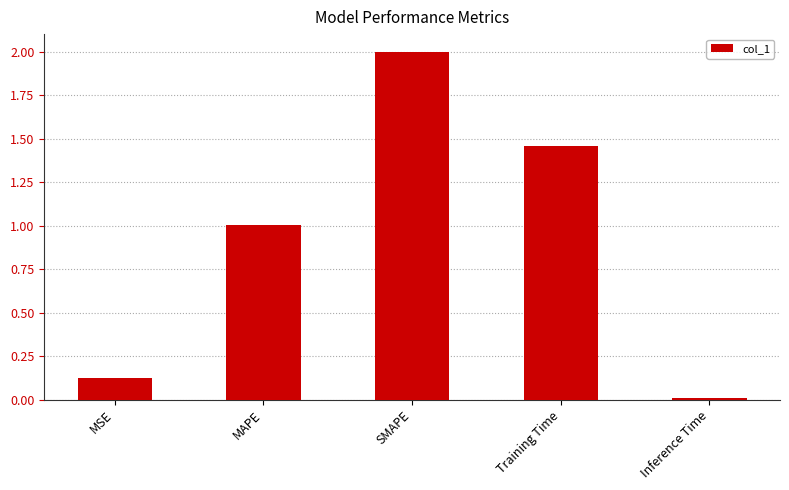

Is it true that the value at Inference Time is 0.0?

True